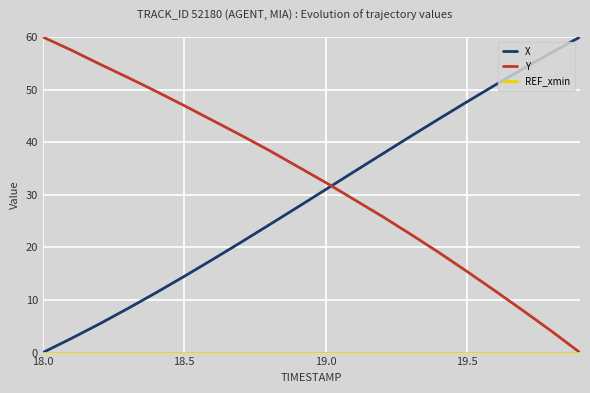

How many values in Y are above zero?

19